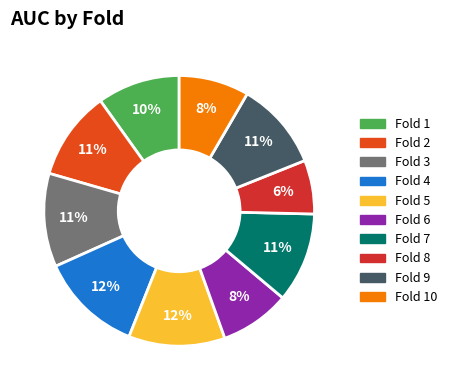

Count the number of slices in the pie.

10